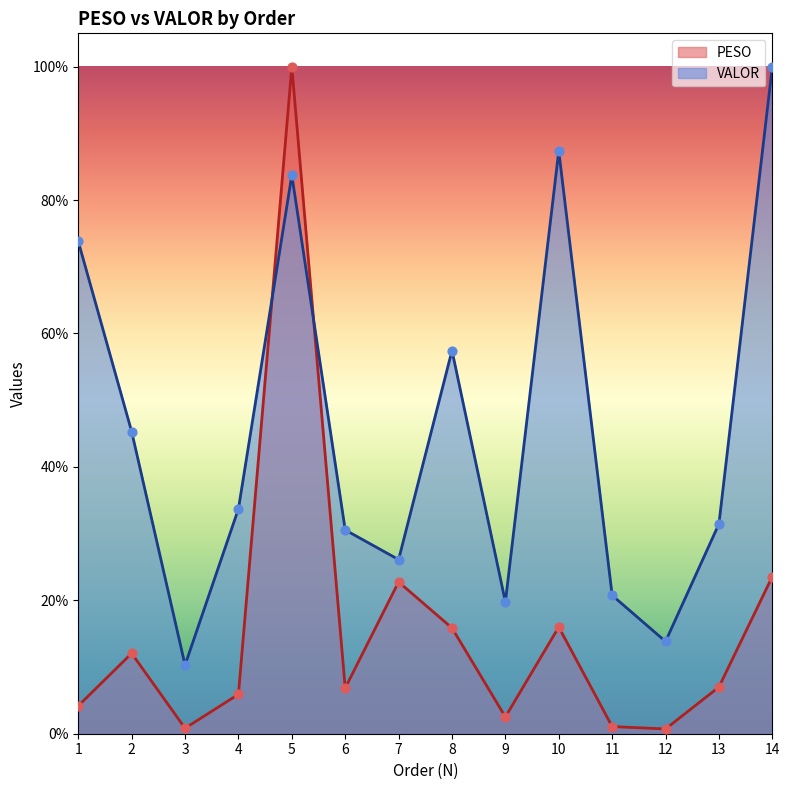

Which series contains the highest Y value?

PESO